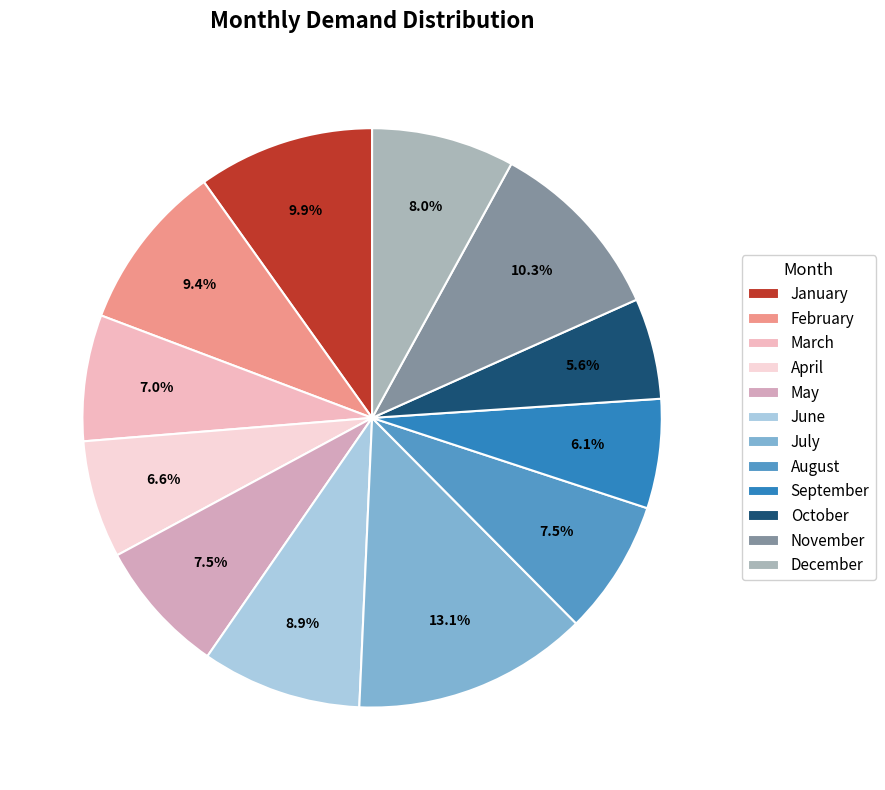

Rank the categories by value from highest to lowest.

July, November, January, February, June, December, May, August, March, April, September, October